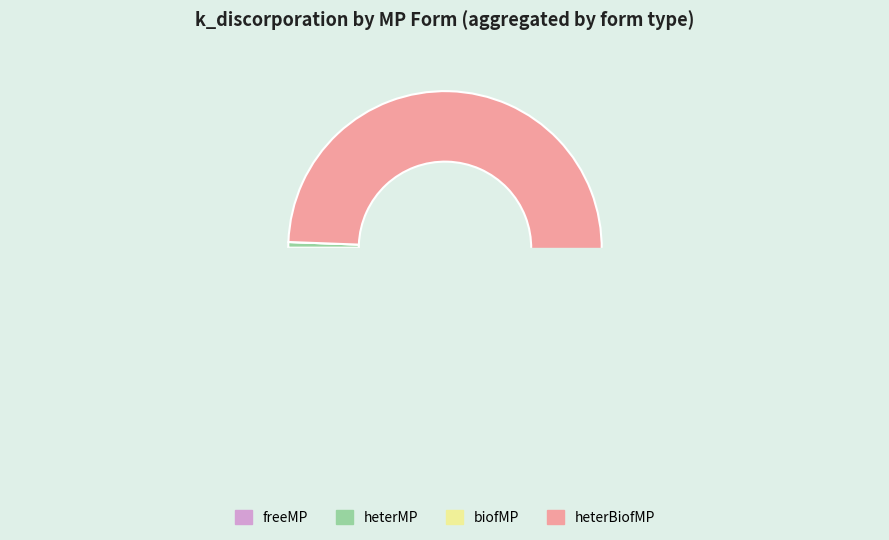

Rank the categories by value from lowest to highest.

freeMP, biofMP, heterMP, heterBiofMP